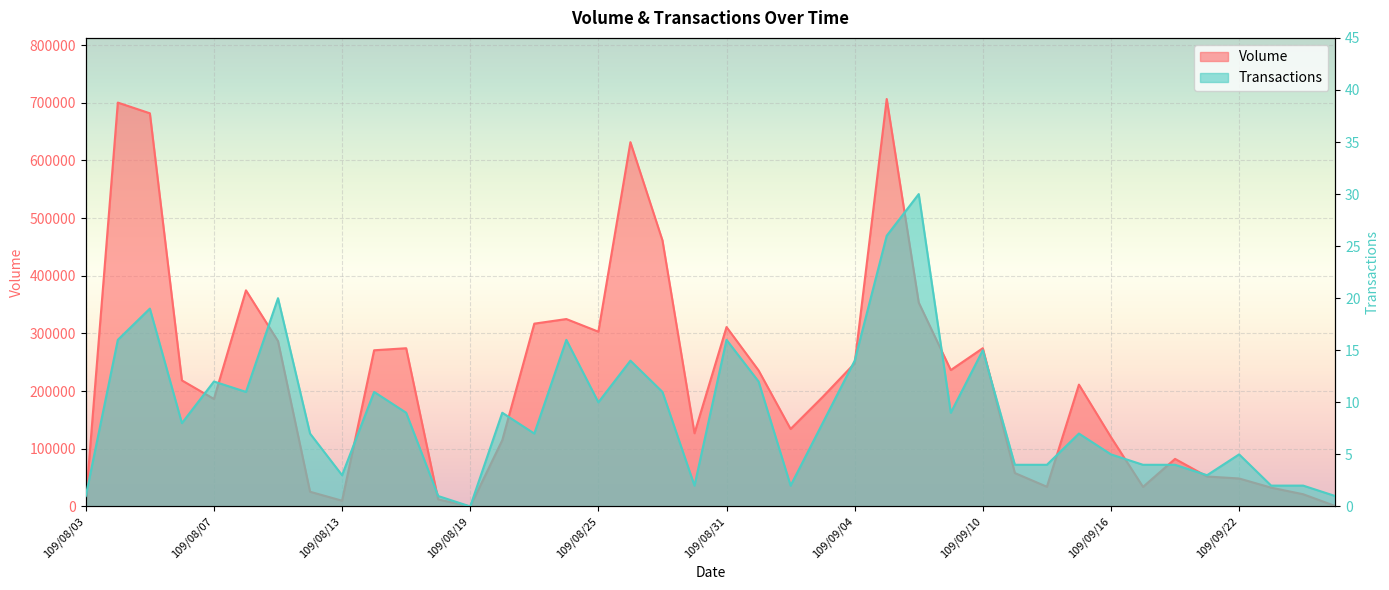

What is the sum of the Transactions values at 109/09/09 and 109/09/23?

11